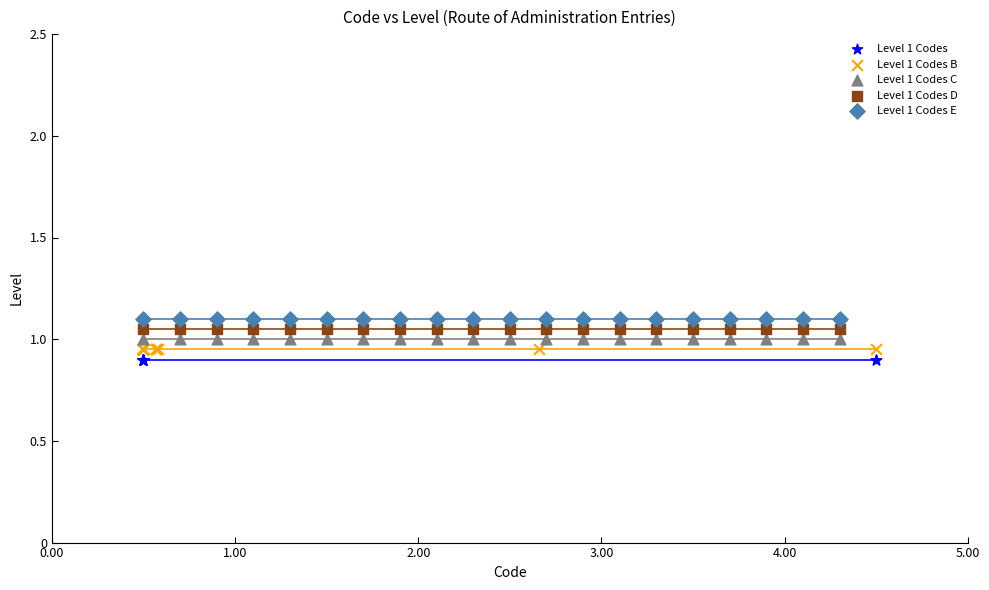

Which series contains the lowest Y value?

Level 1 Codes